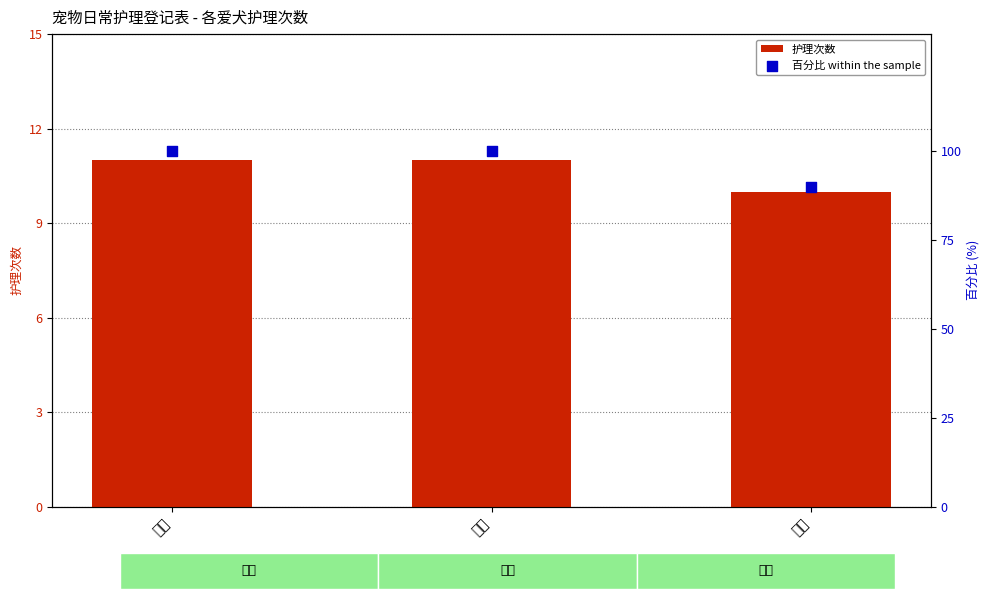

What are all the series names shown in the legend?

护理次数, 百分比 within the sample